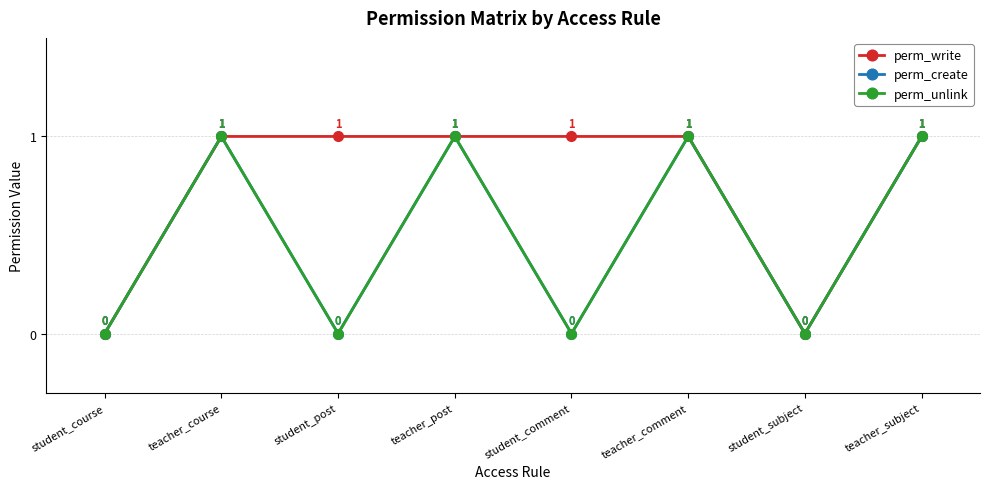

True or false: perm_write and perm_create intersect in this chart.

False